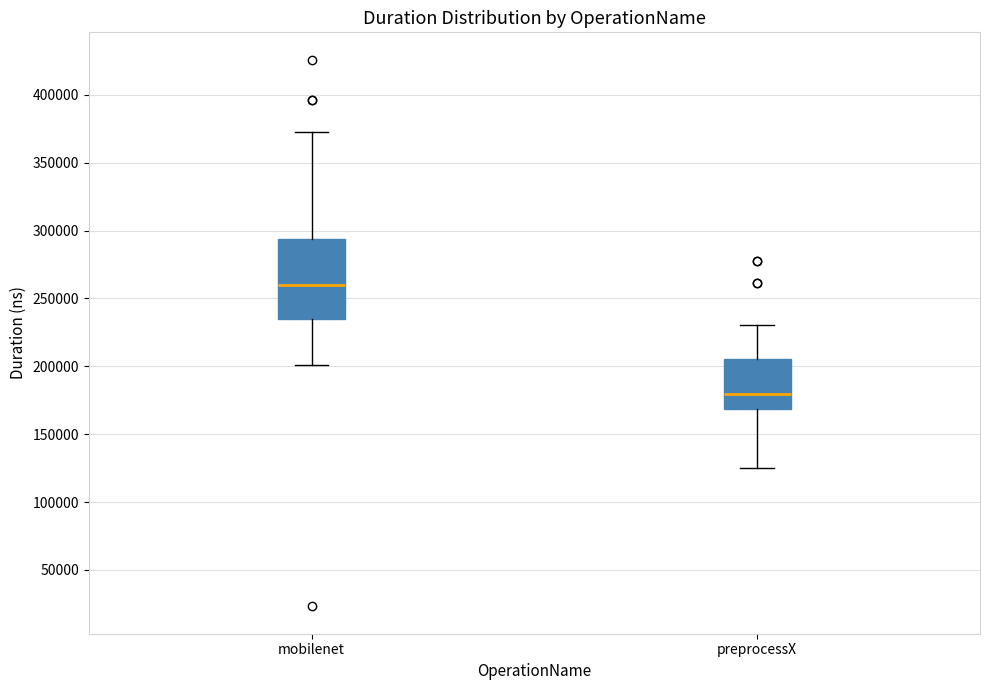

Where does the upper whisker of the box for mobilenet end on the y-axis? The values are not printed on the chart, so give them approximately, as read against the axis.

375000